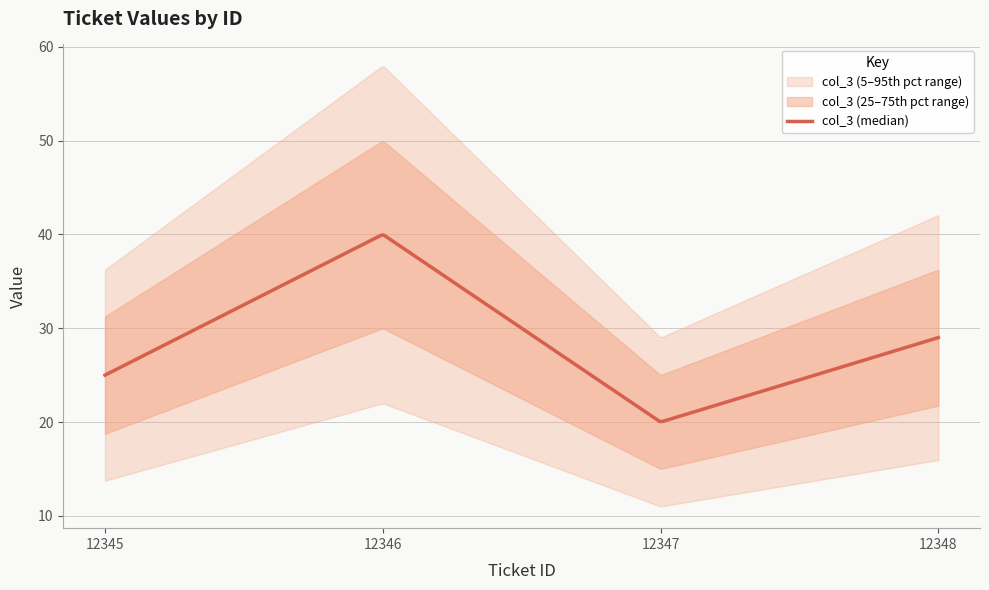

Is this an area chart (filled region under the line)?

No